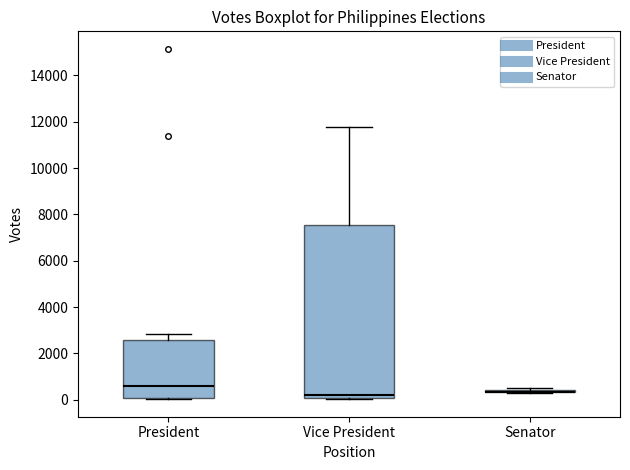

Where does the upper whisker of the box for President end on the y-axis? The values are not printed on the chart, so give them approximately, as read against the axis.

2800